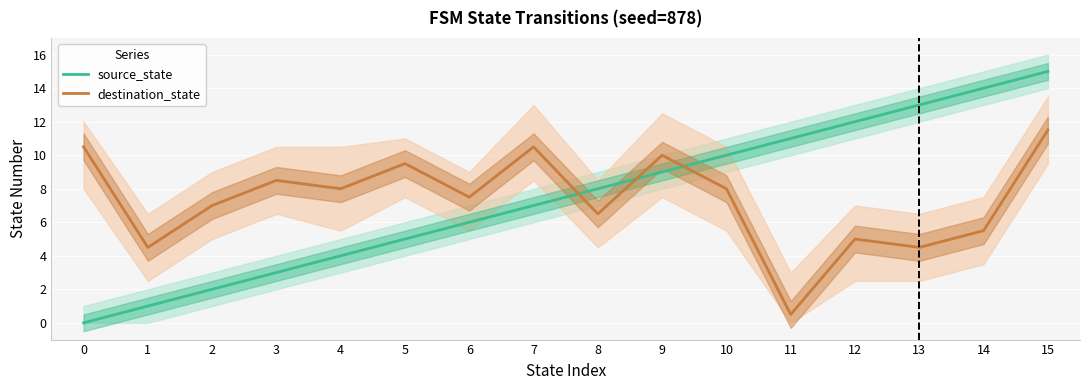

In destination_state, how many points are higher than both neighbors (excluding endpoints)?

5